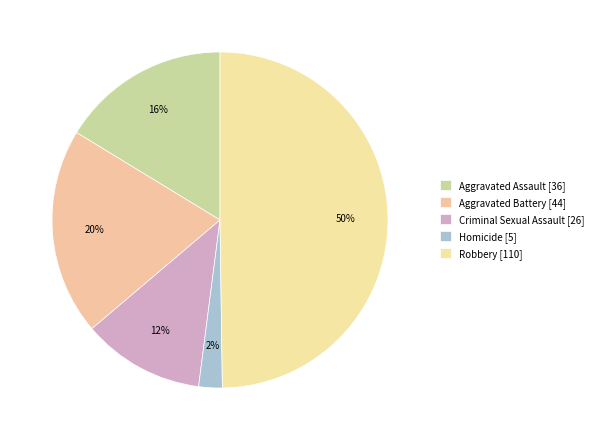

To the nearest percent, what is the average slice percentage?

20%